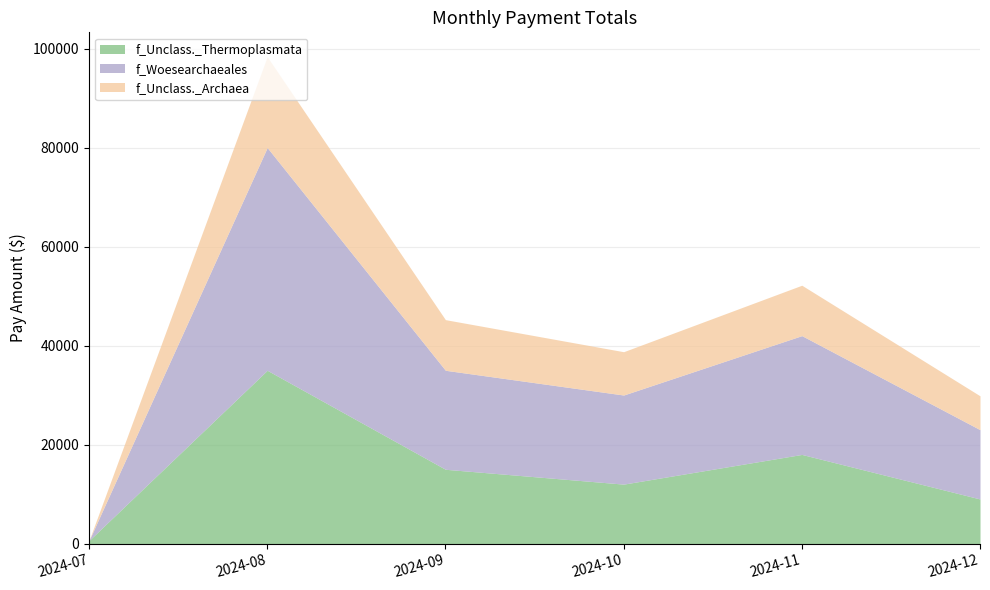

At which label does f_Unclass._Thermoplasmata reach its minimum?

2024-07